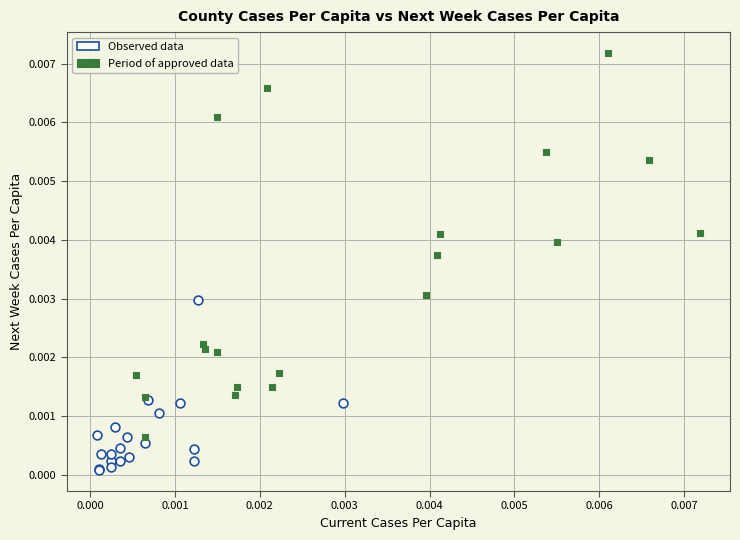

Which series has the largest Y range (max minus min)?

Period of approved data